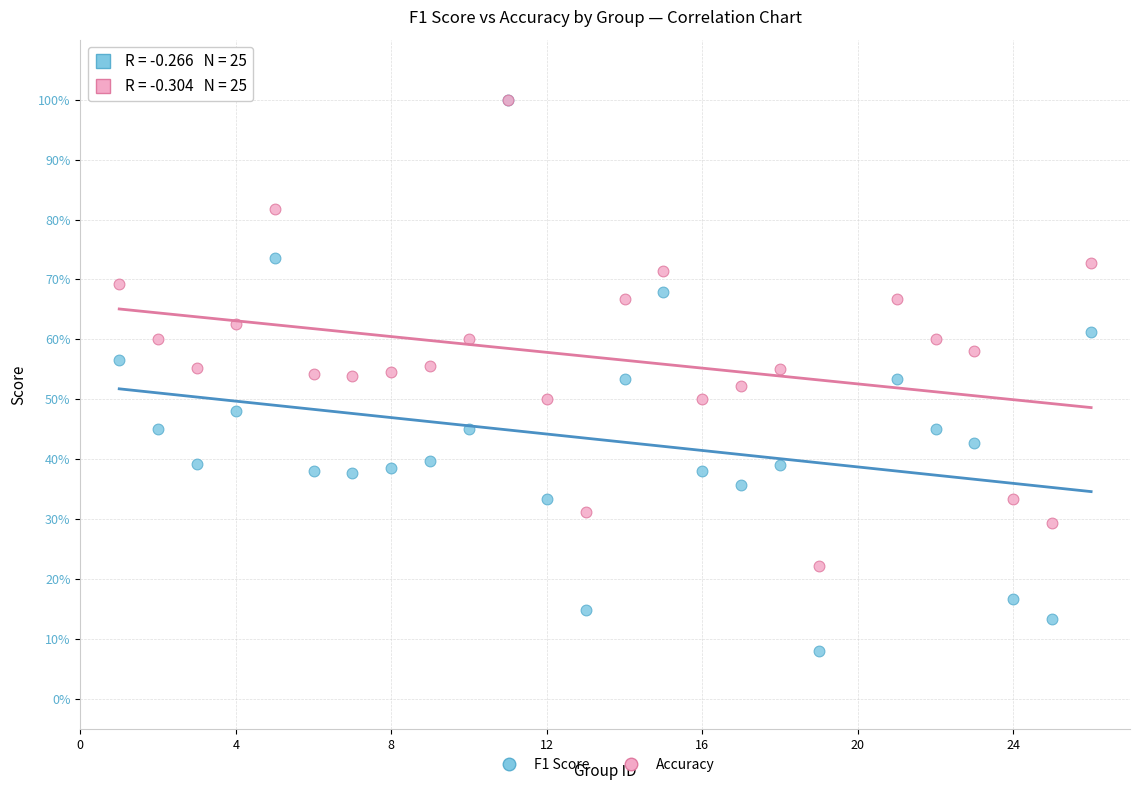

Which series reaches the minimum Y coordinate?

F1 Score